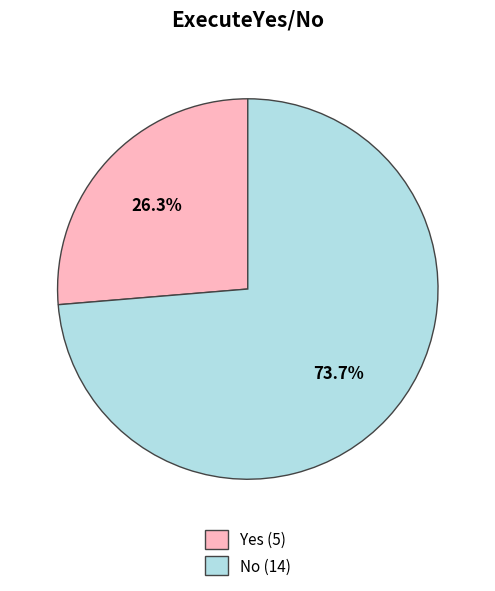

Count the number of slices in the pie.

2